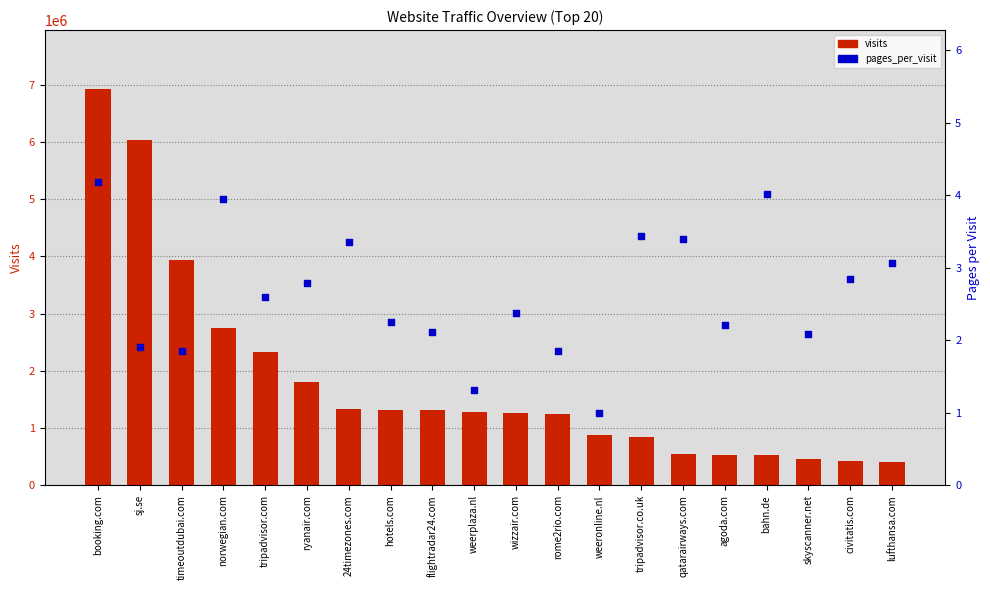

Which series contains the lowest Y value?

pages_per_visit